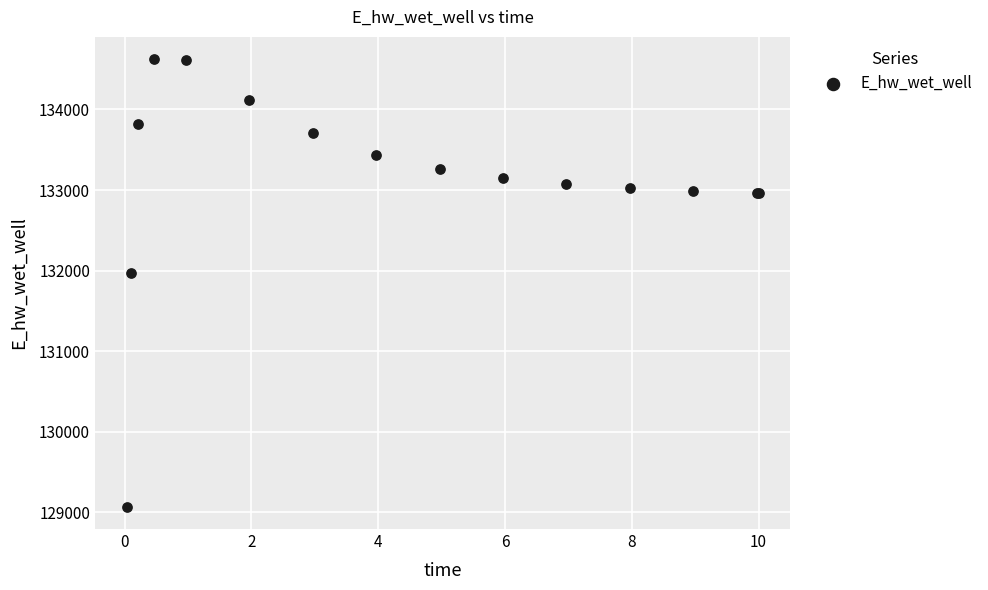

What Y value in the scatter plot is closest to 131846?

131966.9